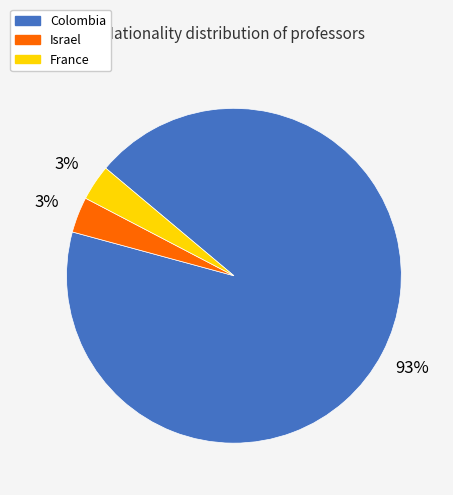

Does France represent more than half of the total?

No